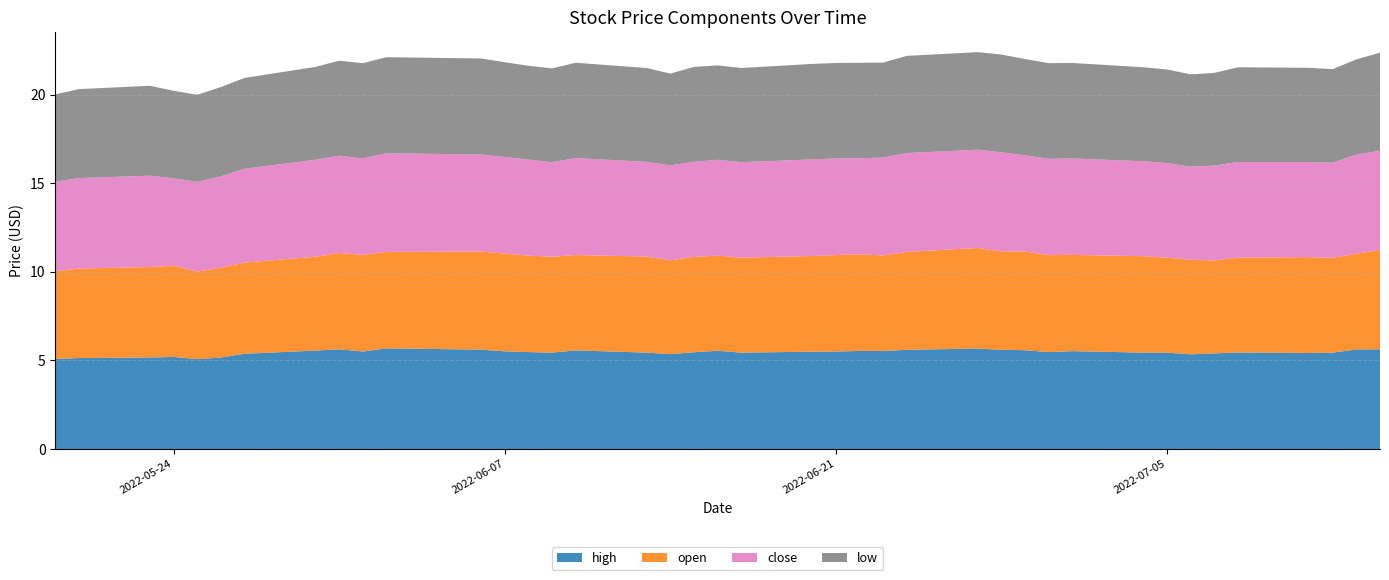

Reading left to right, extract all data points from this chart.

high: 2022-05-19=5.1	2022-05-20=5.1	2022-05-23=5.2	2022-05-24=5.2	2022-05-25=5.1	2022-05-26=5.2	2022-05-27=5.4	2022-05-30=5.6	2022-05-31=5.6	2022-06-01=5.5	2022-06-02=5.7	2022-06-06=5.6	2022-06-07=5.5	2022-06-08=5.5	2022-06-09=5.4	2022-06-10=5.6	2022-06-13=5.4	2022-06-14=5.4	2022-06-15=5.5	2022-06-16=5.5	2022-06-17=5.4	2022-06-20=5.5	2022-06-21=5.5	2022-06-22=5.5	2022-06-23=5.5	2022-06-24=5.6	2022-06-27=5.7	2022-06-28=5.6	2022-06-29=5.6	2022-06-30=5.5	2022-07-01=5.5	2022-07-04=5.4	2022-07-05=5.4	2022-07-06=5.3	2022-07-07=5.4	2022-07-08=5.5	2022-07-11=5.4	2022-07-12=5.4	2022-07-13=5.6	2022-07-14=5.6
open: 2022-05-19=4.9	2022-05-20=5.1	2022-05-23=5.1	2022-05-24=5.1	2022-05-25=4.9	2022-05-26=5.1	2022-05-27=5.1	2022-05-30=5.3	2022-05-31=5.4	2022-06-01=5.5	2022-06-02=5.4	2022-06-06=5.5	2022-06-07=5.5	2022-06-08=5.4	2022-06-09=5.4	2022-06-10=5.4	2022-06-13=5.4	2022-06-14=5.3	2022-06-15=5.4	2022-06-16=5.4	2022-06-17=5.4	2022-06-20=5.4	2022-06-21=5.4	2022-06-22=5.5	2022-06-23=5.4	2022-06-24=5.5	2022-06-27=5.7	2022-06-28=5.6	2022-06-29=5.6	2022-06-30=5.5	2022-07-01=5.4	2022-07-04=5.4	2022-07-05=5.4	2022-07-06=5.3	2022-07-07=5.2	2022-07-08=5.3	2022-07-11=5.4	2022-07-12=5.3	2022-07-13=5.4	2022-07-14=5.6
close: 2022-05-19=5.1	2022-05-20=5.1	2022-05-23=5.2	2022-05-24=4.9	2022-05-25=5.1	2022-05-26=5.2	2022-05-27=5.3	2022-05-30=5.5	2022-05-31=5.5	2022-06-01=5.4	2022-06-02=5.6	2022-06-06=5.5	2022-06-07=5.5	2022-06-08=5.4	2022-06-09=5.3	2022-06-10=5.5	2022-06-13=5.3	2022-06-14=5.4	2022-06-15=5.4	2022-06-16=5.4	2022-06-17=5.4	2022-06-20=5.5	2022-06-21=5.5	2022-06-22=5.4	2022-06-23=5.5	2022-06-24=5.6	2022-06-27=5.5	2022-06-28=5.6	2022-06-29=5.4	2022-06-30=5.4	2022-07-01=5.4	2022-07-04=5.4	2022-07-05=5.3	2022-07-06=5.3	2022-07-07=5.4	2022-07-08=5.4	2022-07-11=5.4	2022-07-12=5.4	2022-07-13=5.6	2022-07-14=5.6
low: 2022-05-19=4.9	2022-05-20=5.0	2022-05-23=5.1	2022-05-24=4.9	2022-05-25=4.9	2022-05-26=5.0	2022-05-27=5.1	2022-05-30=5.2	2022-05-31=5.4	2022-06-01=5.4	2022-06-02=5.4	2022-06-06=5.4	2022-06-07=5.3	2022-06-08=5.3	2022-06-09=5.3	2022-06-10=5.4	2022-06-13=5.3	2022-06-14=5.2	2022-06-15=5.4	2022-06-16=5.3	2022-06-17=5.3	2022-06-20=5.4	2022-06-21=5.4	2022-06-22=5.4	2022-06-23=5.4	2022-06-24=5.5	2022-06-27=5.5	2022-06-28=5.5	2022-06-29=5.4	2022-06-30=5.4	2022-07-01=5.4	2022-07-04=5.3	2022-07-05=5.3	2022-07-06=5.2	2022-07-07=5.2	2022-07-08=5.3	2022-07-11=5.3	2022-07-12=5.3	2022-07-13=5.4	2022-07-14=5.5